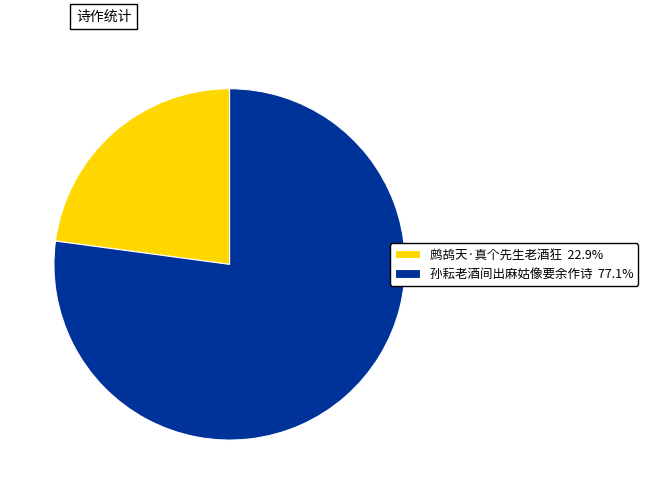

Does 孙耘老酒间出麻姑像要余作诗 77.1% account for over 50% of the chart?

Yes